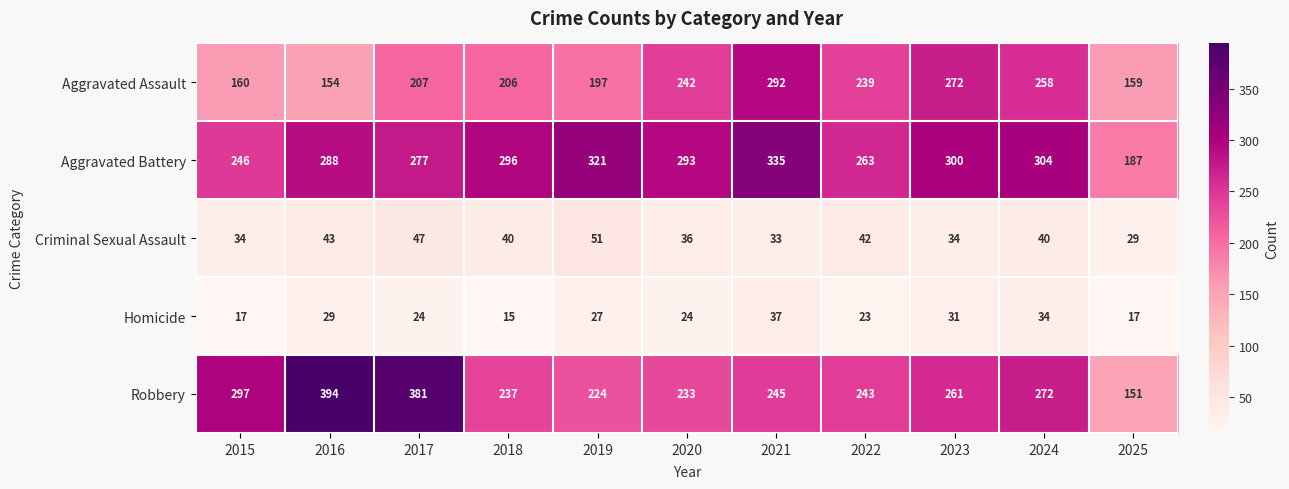

What is the smallest value displayed?

15